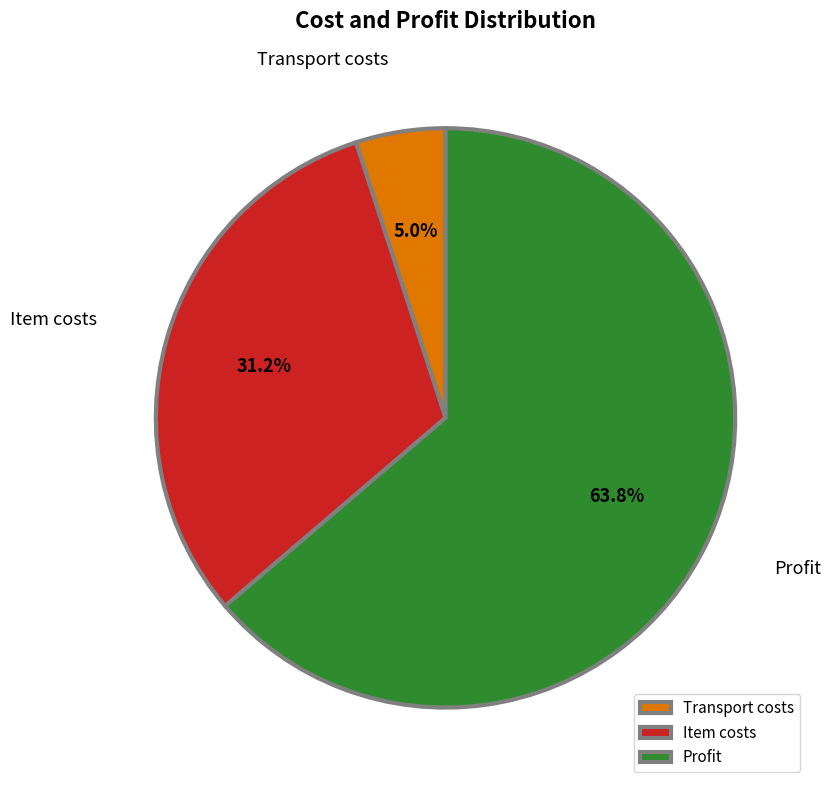

Combined, do Transport costs and Profit account for over 50%?

Yes